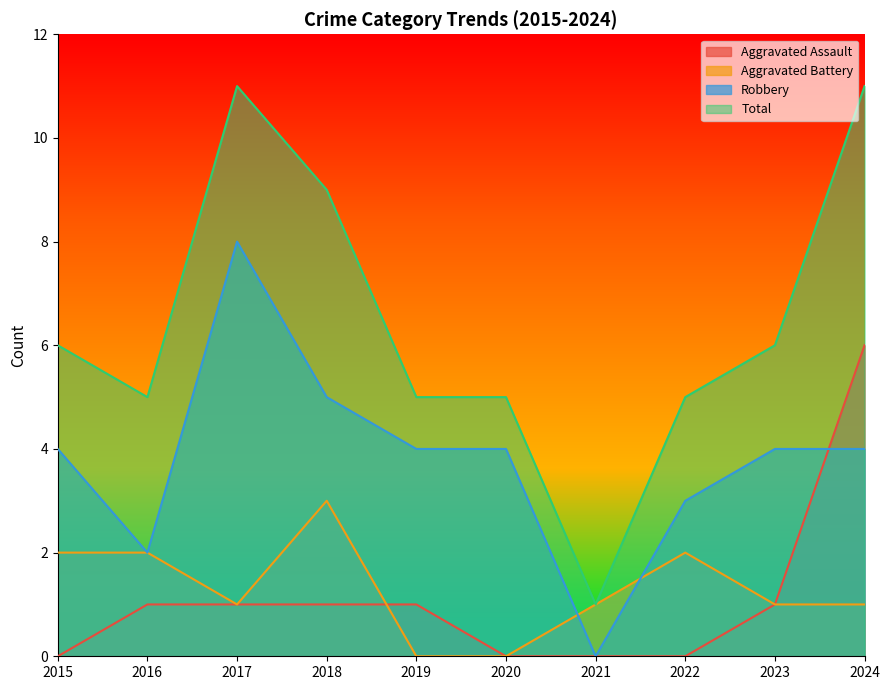

How many positive values does the Robbery series have?

9